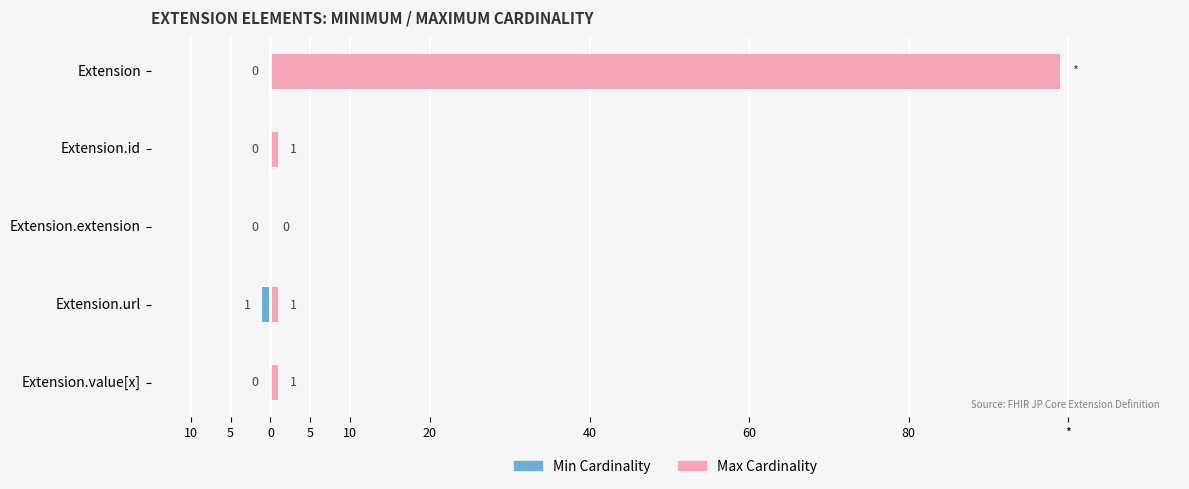

Between 10 and 5, which series saw the biggest shift?

Max Cardinality